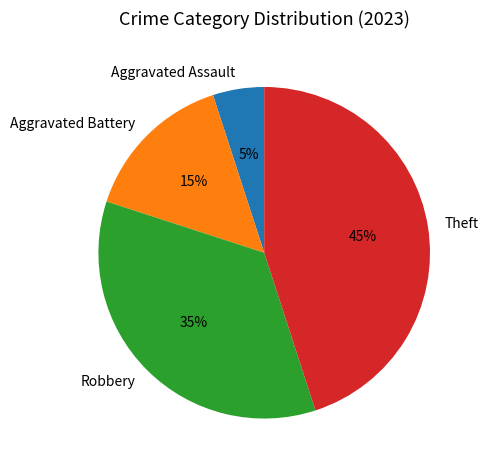

Does any single category account for the majority?

No